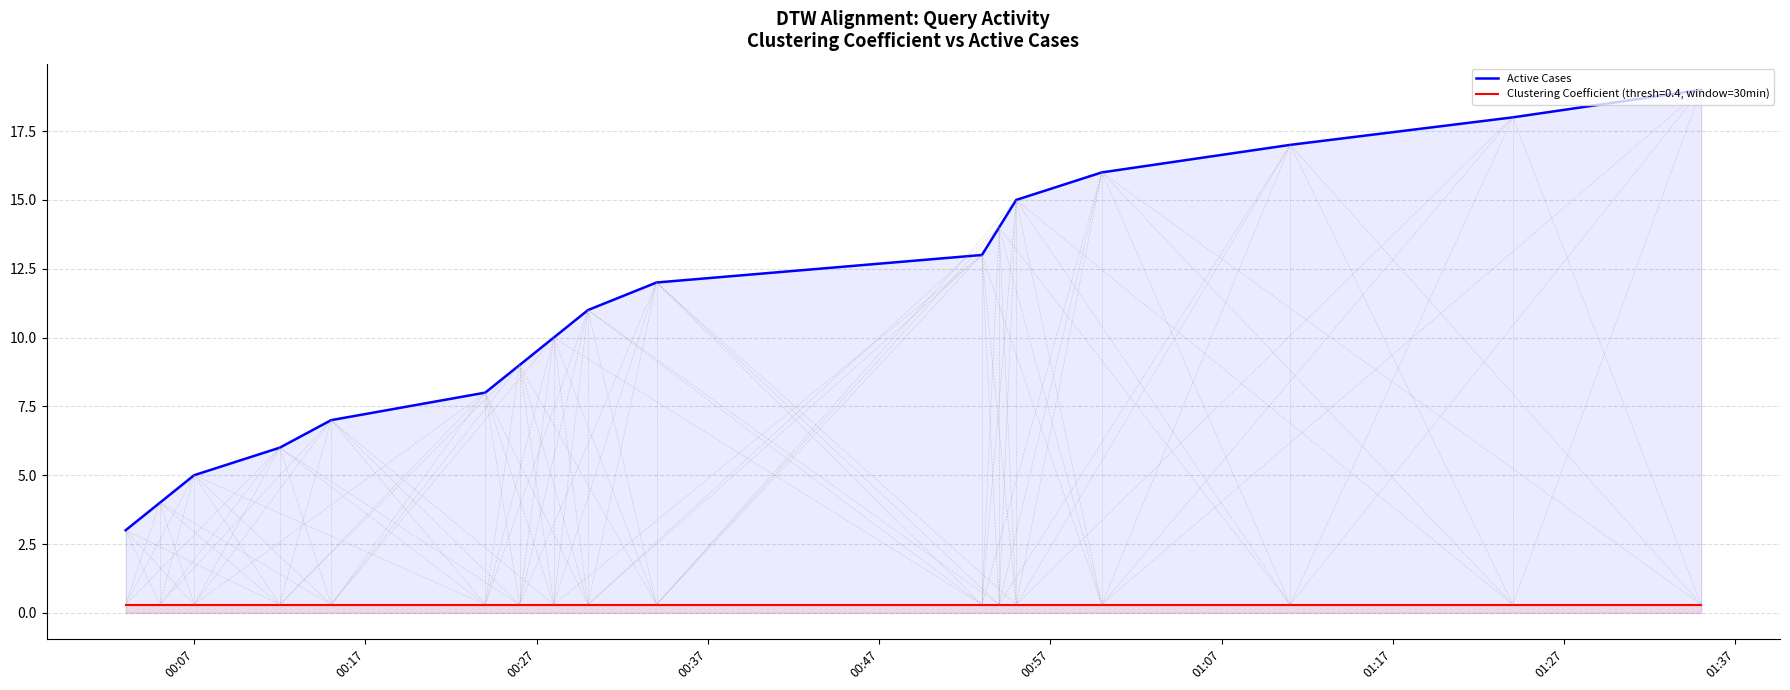

What is the value of the 5th point from the left?

7